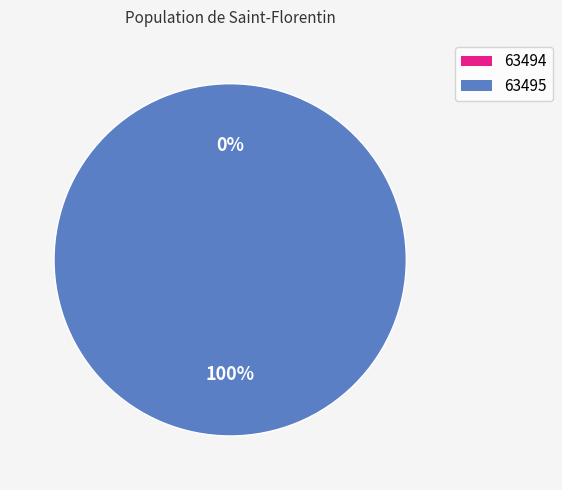

Which slice is the smallest?

63494